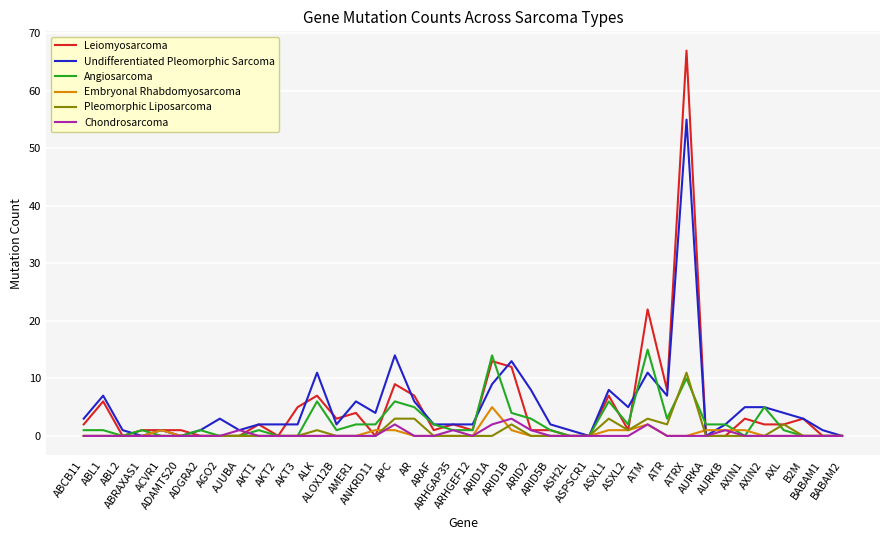

What is the maximum value for Undifferentiated Pleomorphic Sarcoma?

55